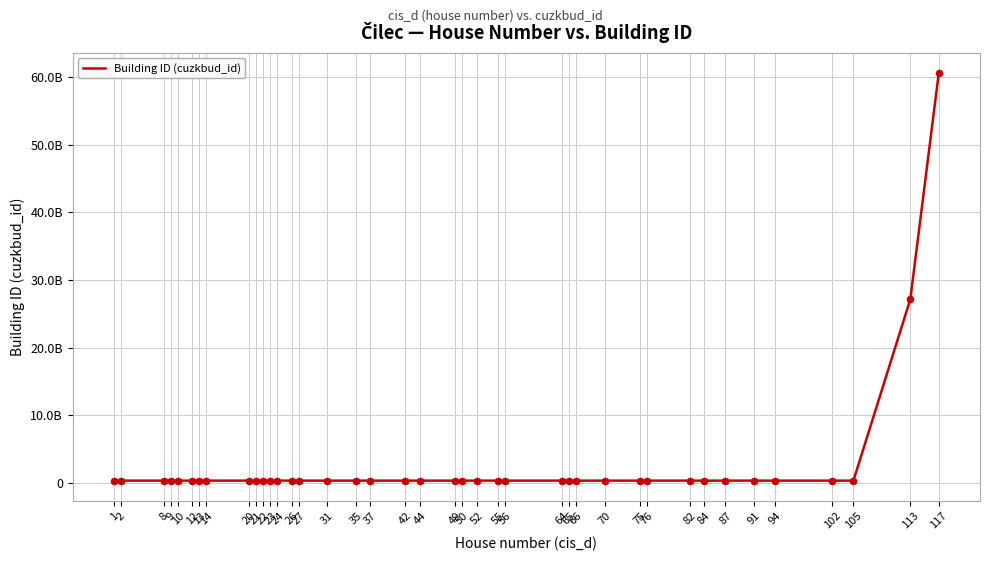

Approximately how many times larger is the value at 82 compared to 9?

1.0